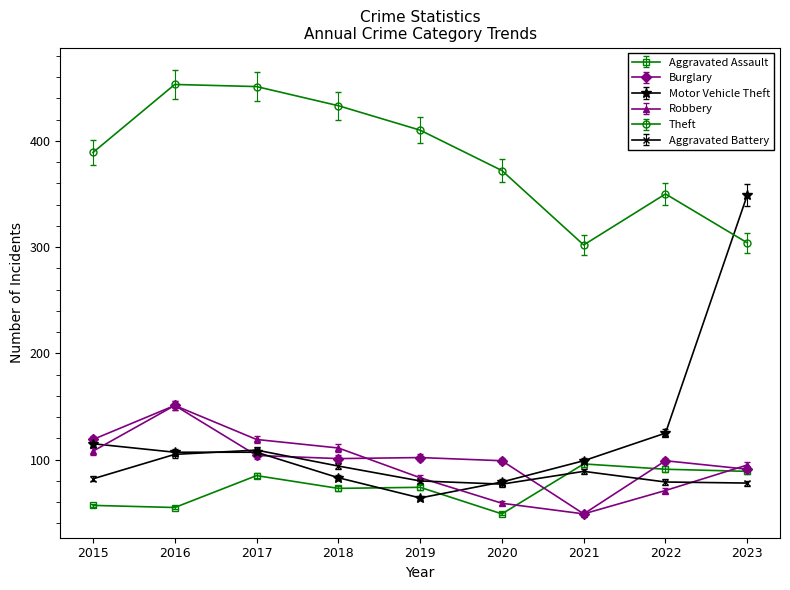

True or false: Aggravated Battery and Theft intersect in this chart.

False